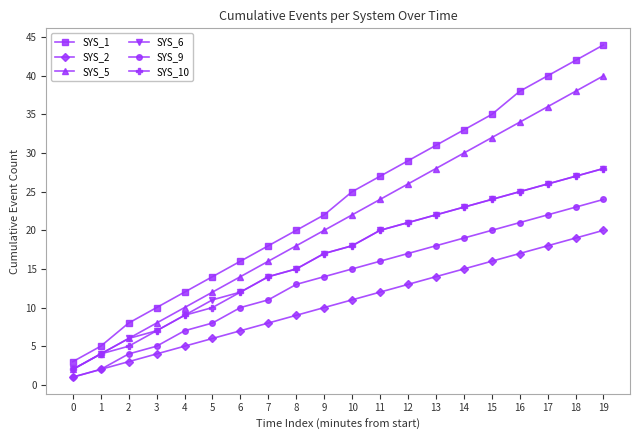

Which series has the largest range (max minus min)?

SYS_1